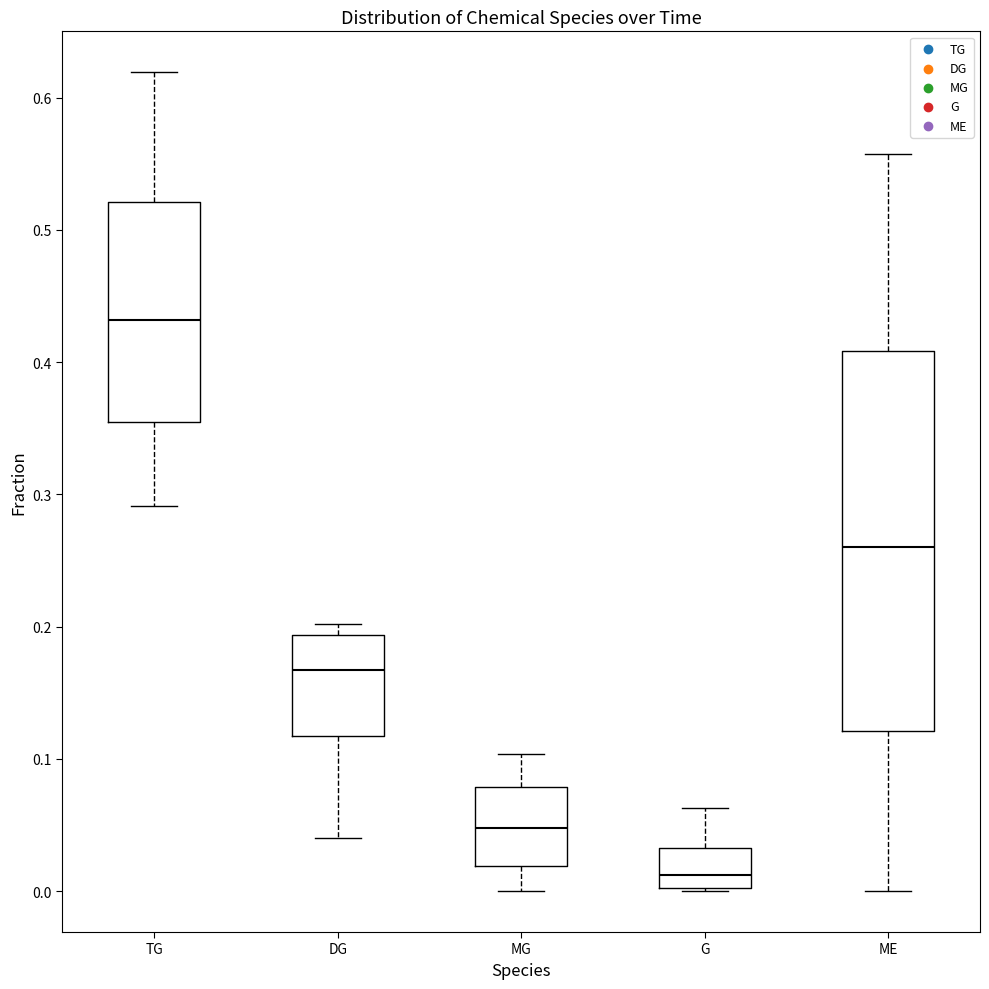

Which box's median line is the highest?

TG